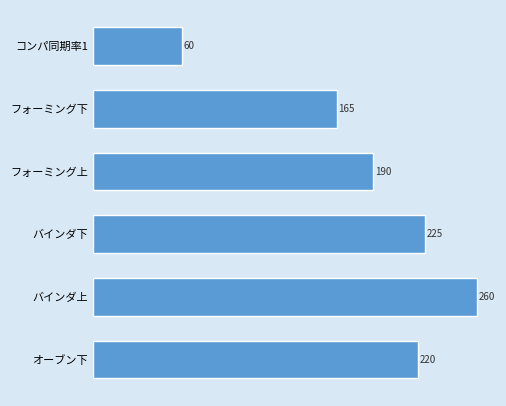

Count the number of categories in the chart.

6